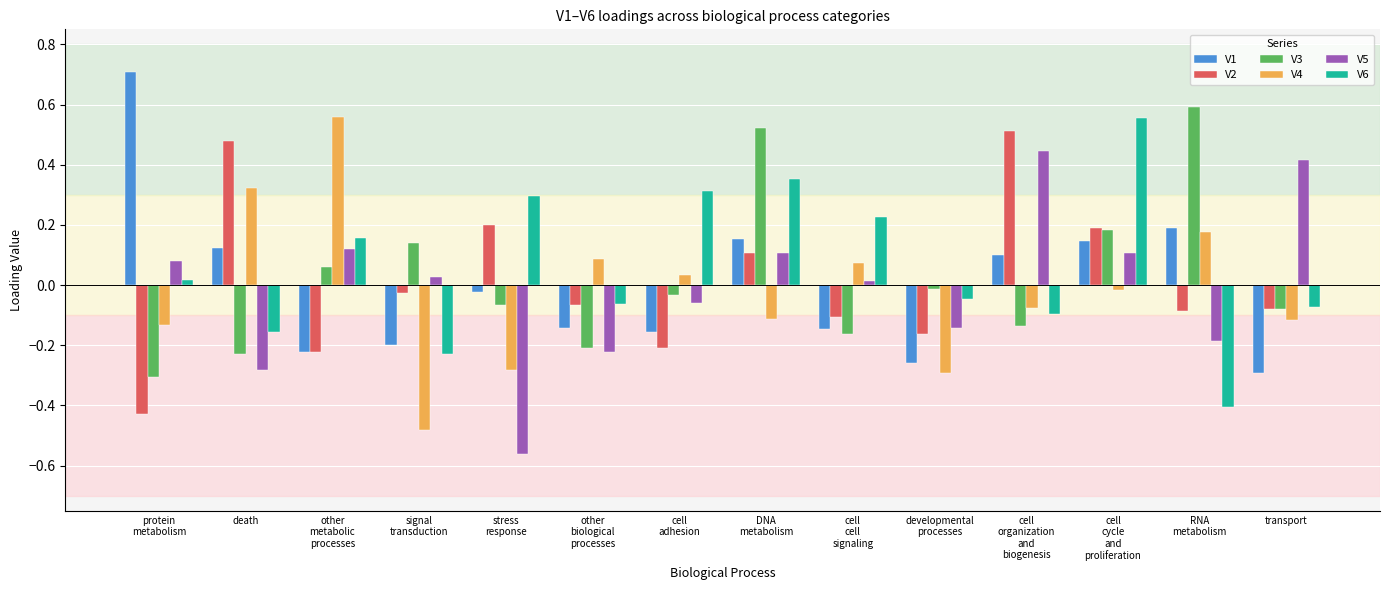

True or false: V6 has a value of -0.1 at developmental
processes.

False